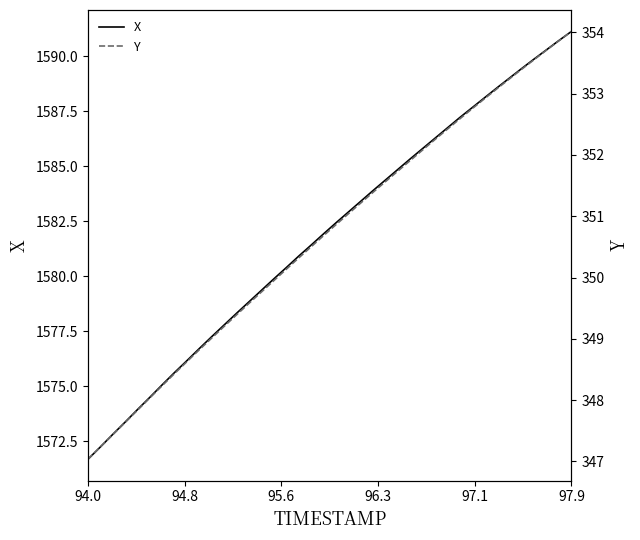

Count the number of data series in this chart.

2